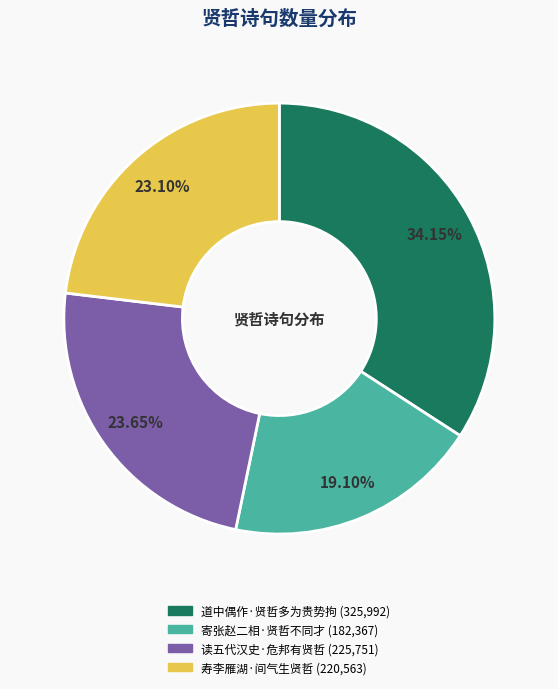

Rank the categories by value from lowest to highest.

寄张赵二相·贤哲不同才, 寿李雁湖·间气生贤哲, 读五代汉史·危邦有贤哲, 道中偶作·贤哲多为贵势拘